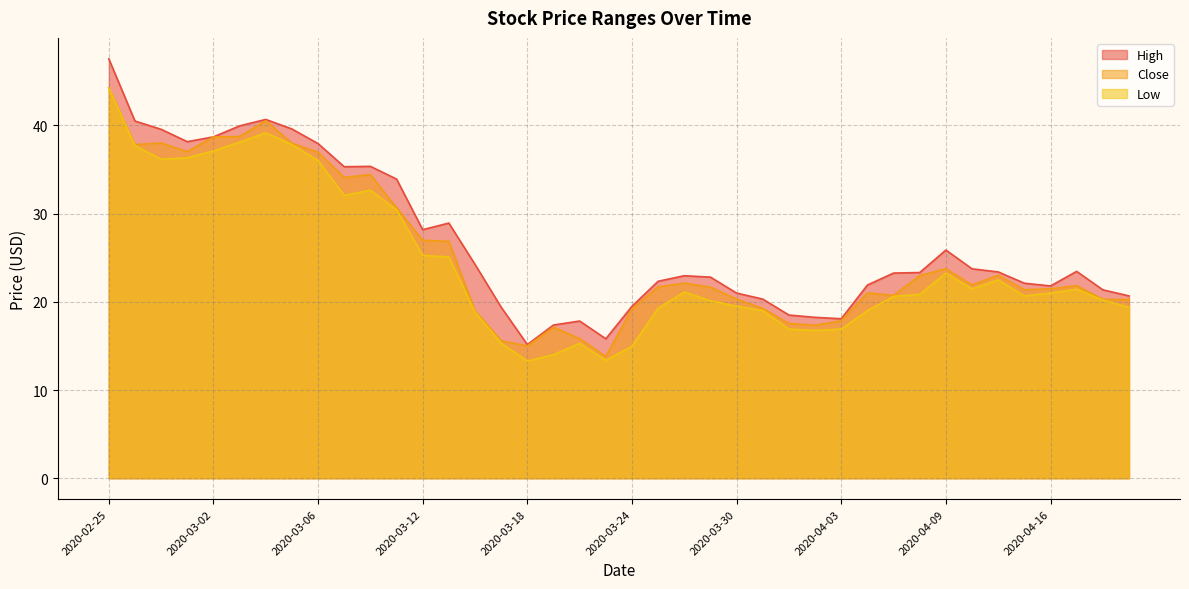

Which series has the largest range (max minus min)?

High